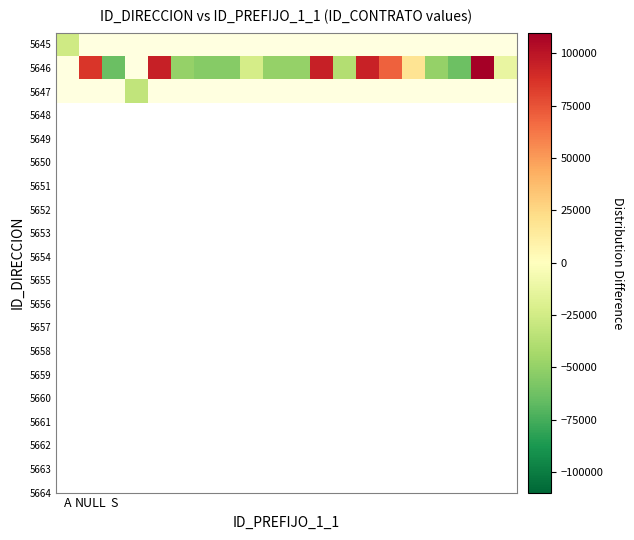

Count the number of categories in the chart.

20